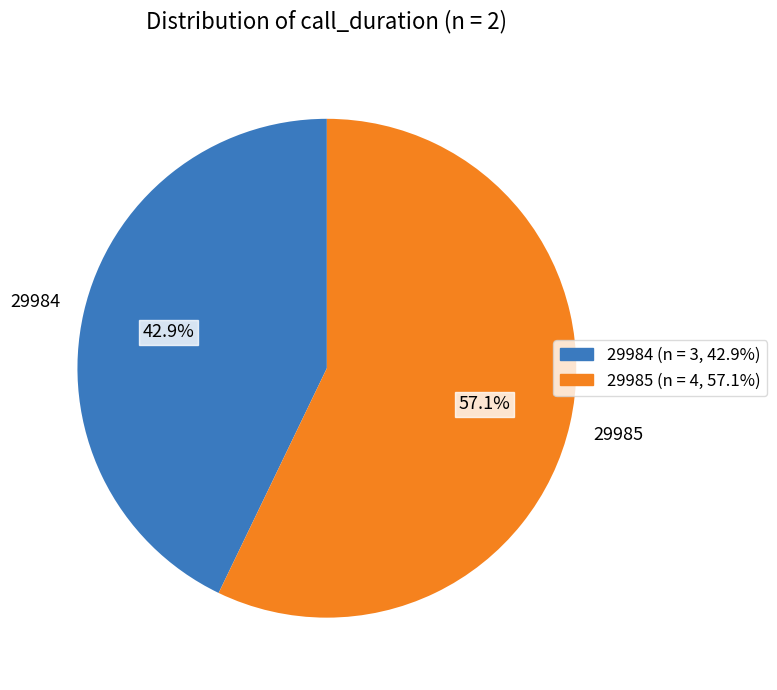

To the nearest percent, what is the difference between the 29985 and 29984 slice percentages?

14%